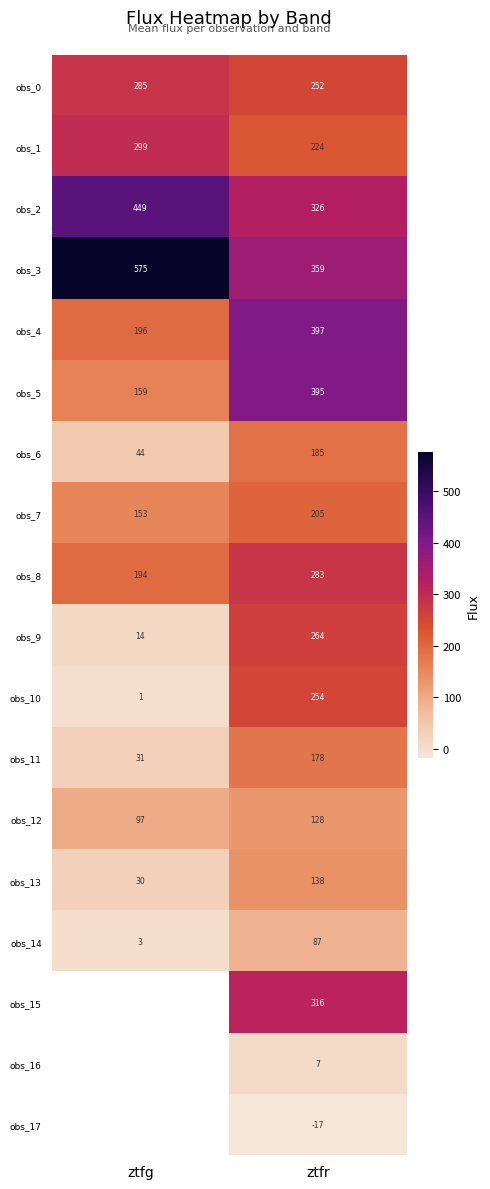

True or false: obs_13 has a value of 7.3 at ztfg.

False